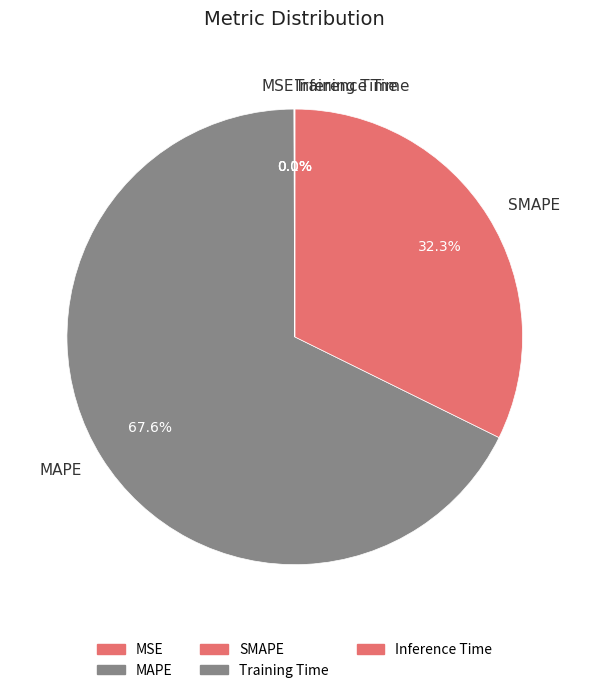

What is the total percentage of SMAPE and MAPE?

99.9%